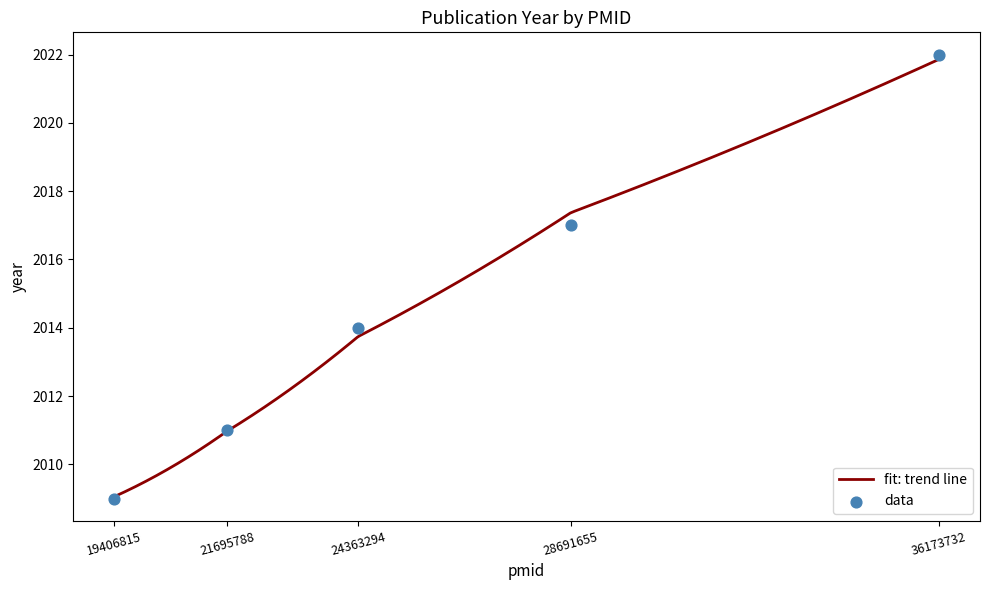

Approximately how many times larger is the value at 36173732 compared to 24363294?

1.0